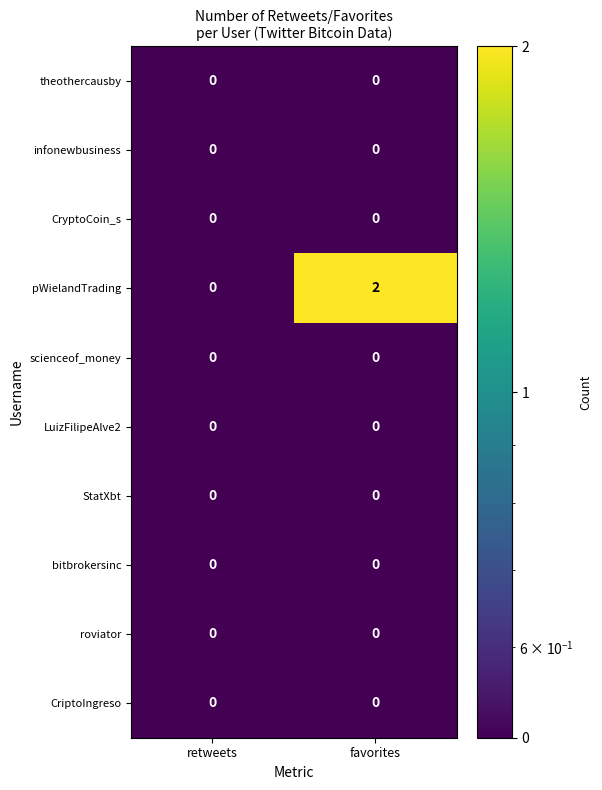

Reading left to right, what are all the values shown in this chart?

theothercausby: retweets=0	favorites=0
infonewbusiness: retweets=0	favorites=0
CryptoCoin_s: retweets=0	favorites=0
pWielandTrading: retweets=0	favorites=2
scienceof_money: retweets=0	favorites=0
LuizFilipeAlve2: retweets=0	favorites=0
StatXbt: retweets=0	favorites=0
bitbrokersinc: retweets=0	favorites=0
roviator: retweets=0	favorites=0
CriptoIngreso: retweets=0	favorites=0